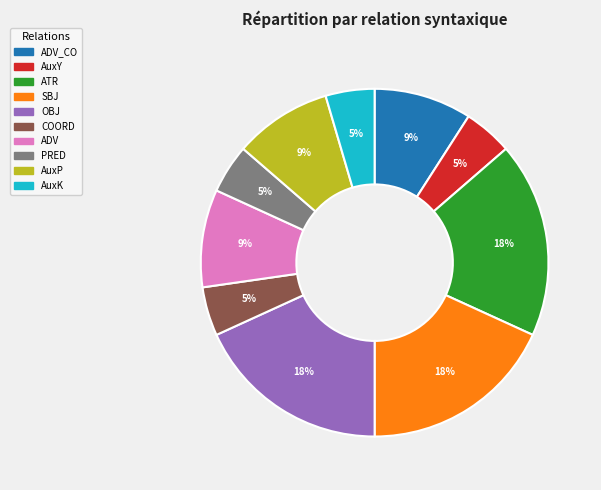

Is there a majority slice in this chart?

No